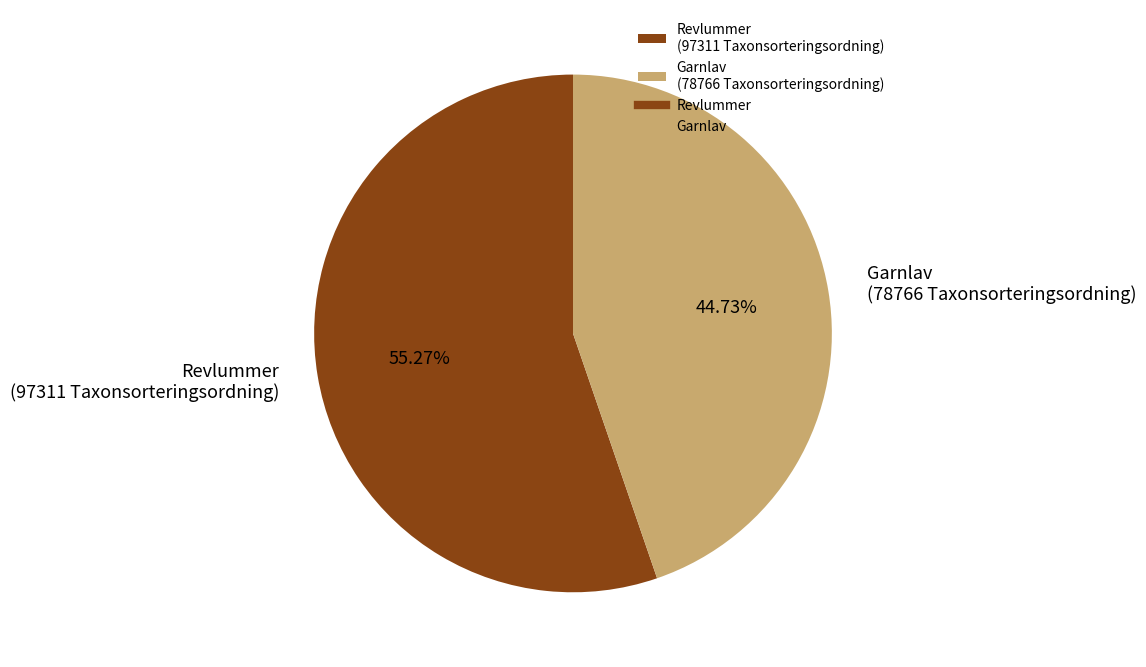

Rank the categories by value from highest to lowest.

Revlummer (97311 Taxonsorteringsordning), Garnlav (78766 Taxonsorteringsordning)